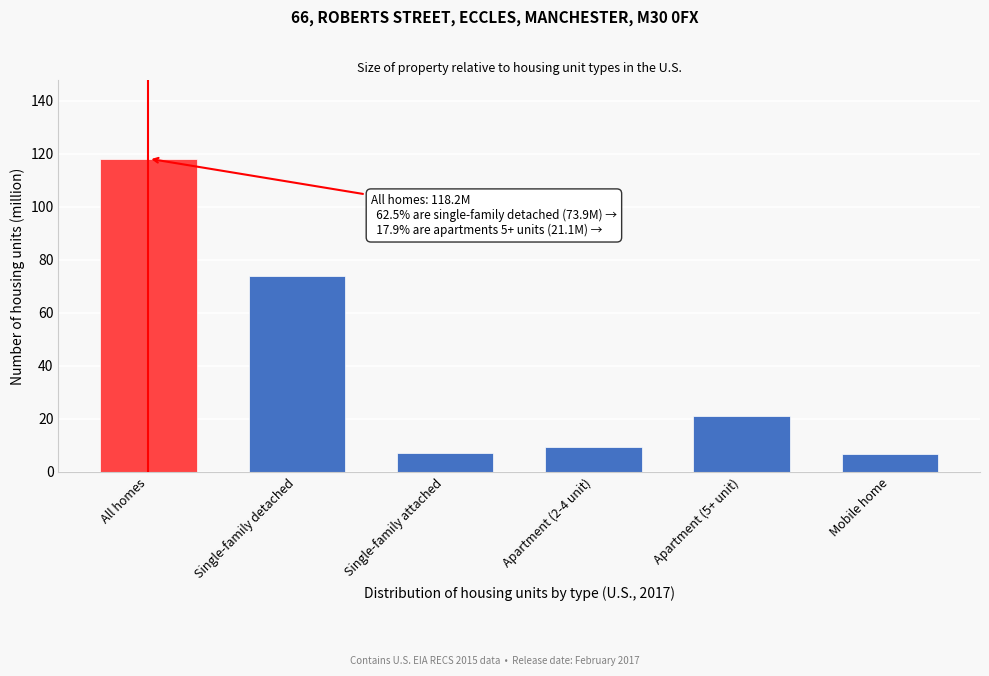

At which category does the chart reach its peak across all series?

All homes